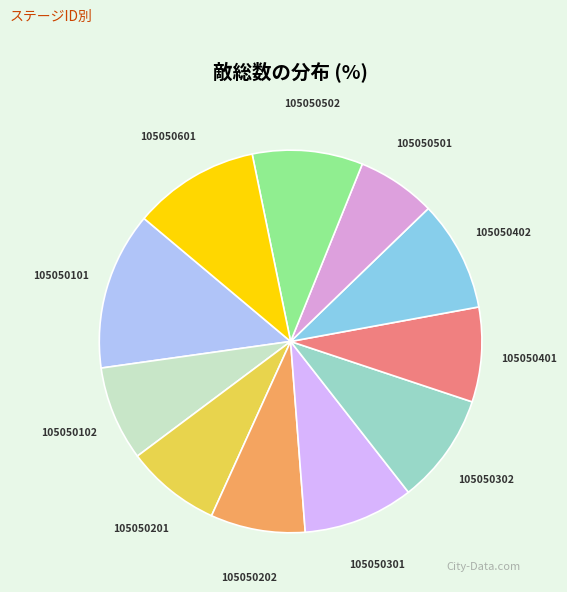

Does any single category account for the majority?

No